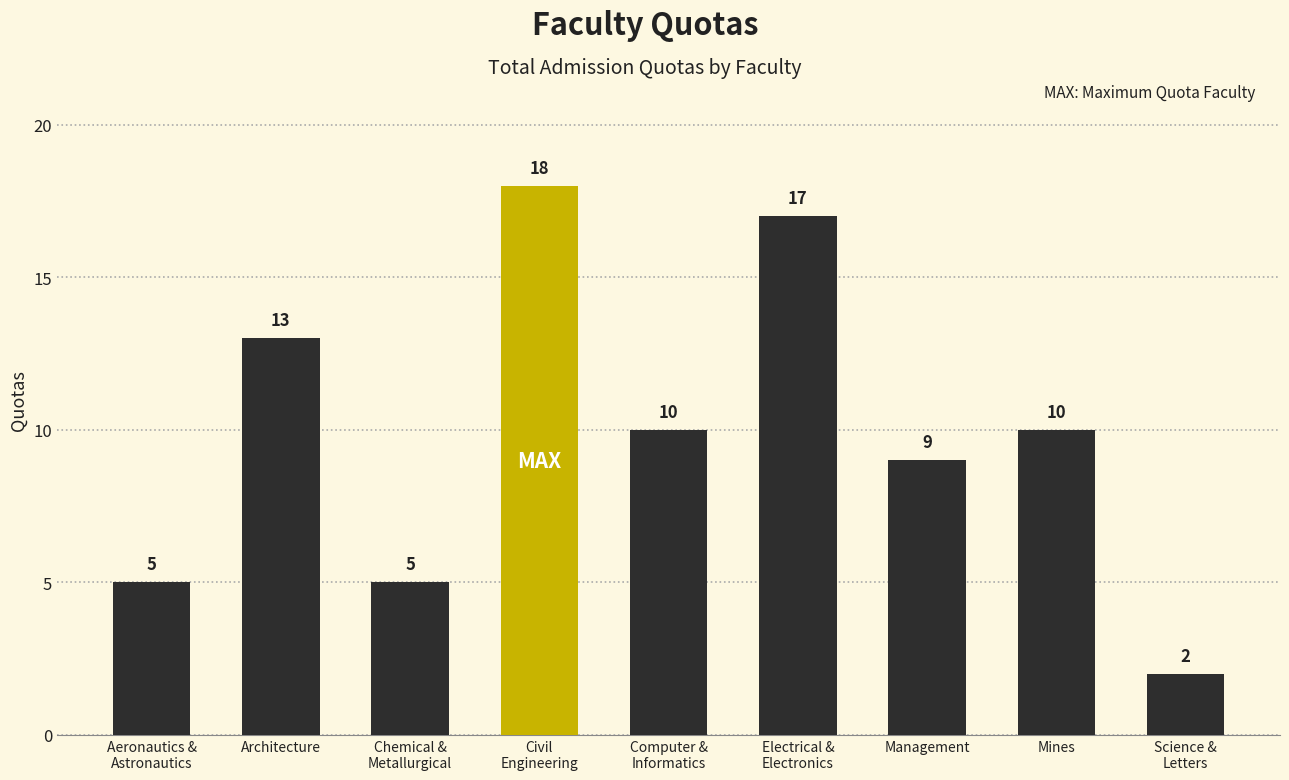

Count the values in the range 5 to 13.

6